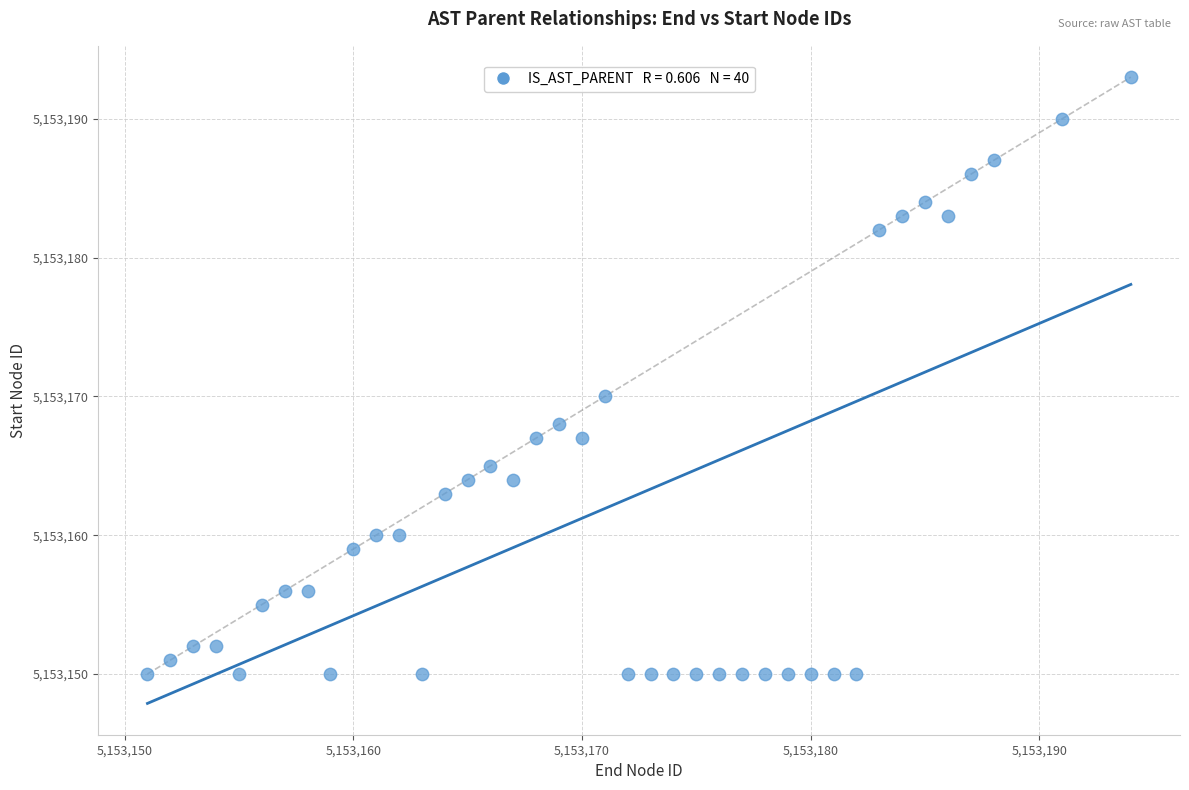

What is the range of X values (max minus min)?

43